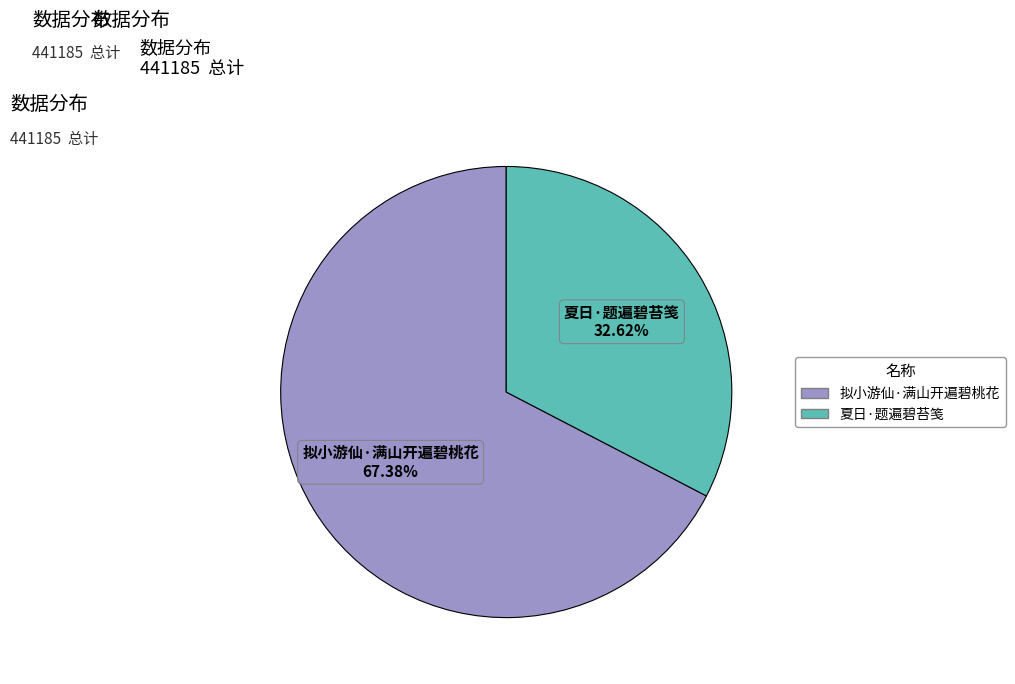

Approximately how many times larger is the value at 拟小游仙·满山开遍碧桃花 compared to 夏日·题遍碧苔笺?

2.1